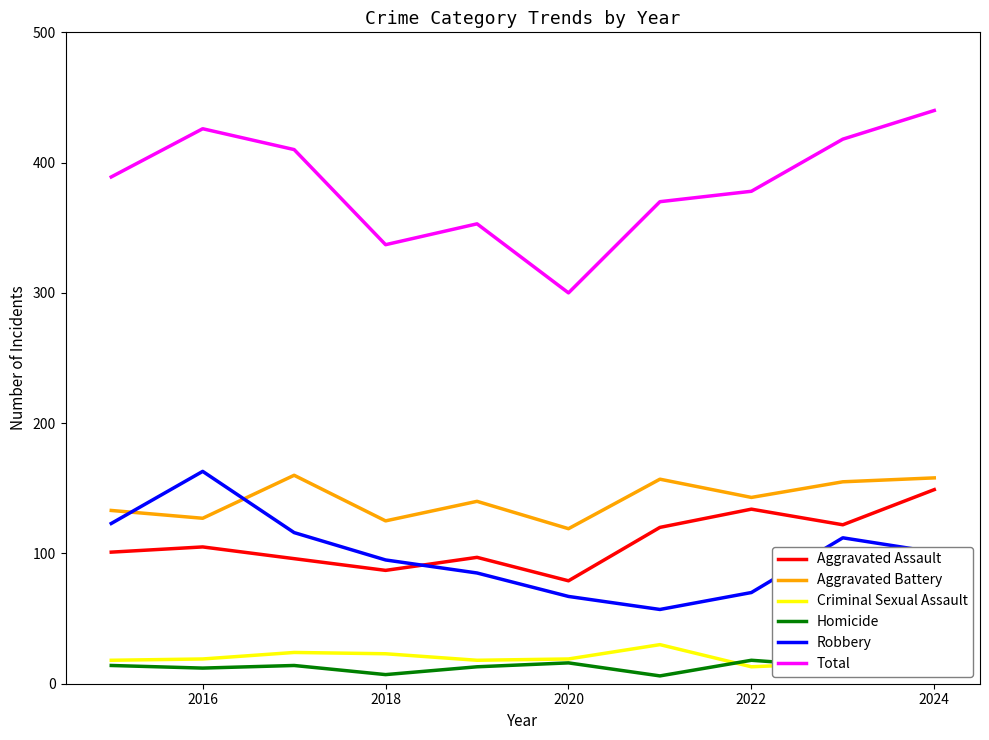

True or false: Criminal Sexual Assault and Total cross at least once.

False